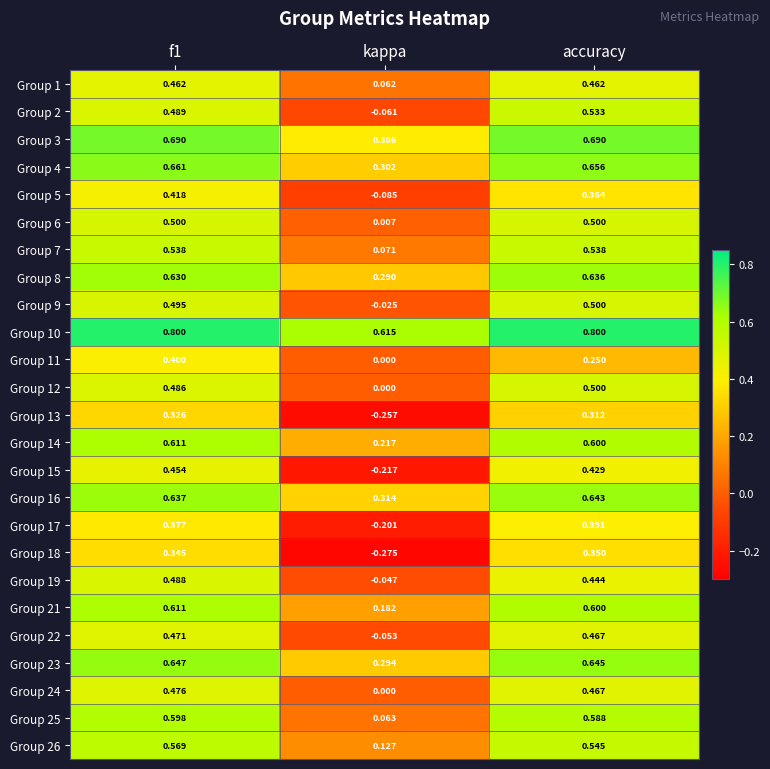

What is the total value across all series at accuracy?

12.9